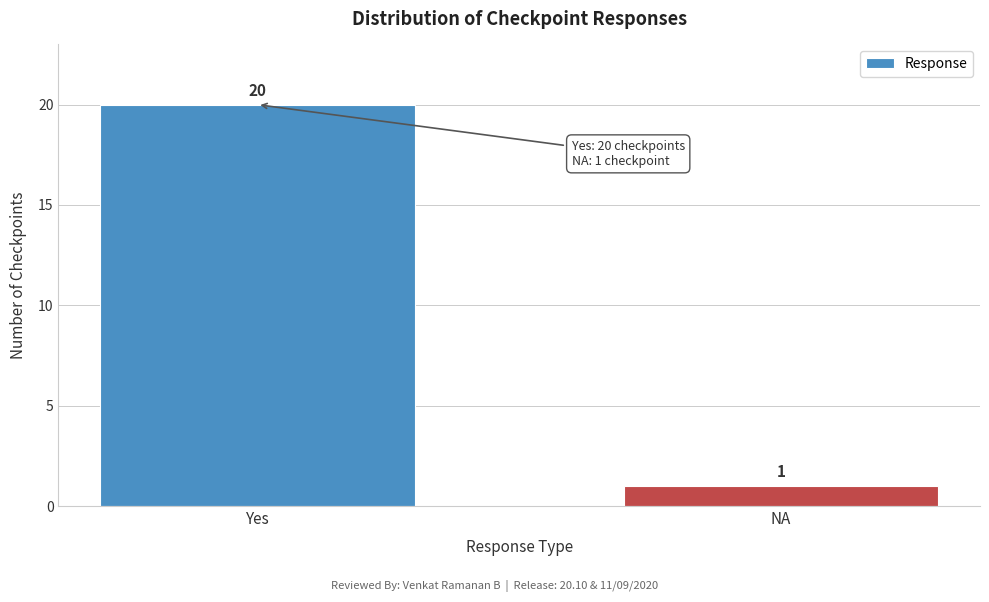

Reading left to right, extract all data points from this chart.

20	1